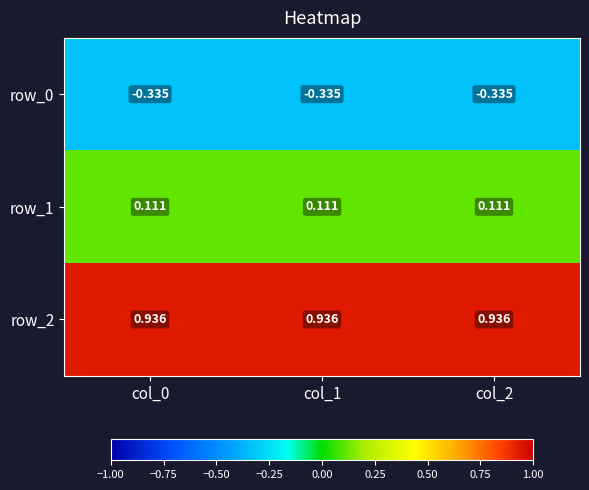

Is the value of row_2 at col_2 greater than the value of row_0 at col_2?

Yes